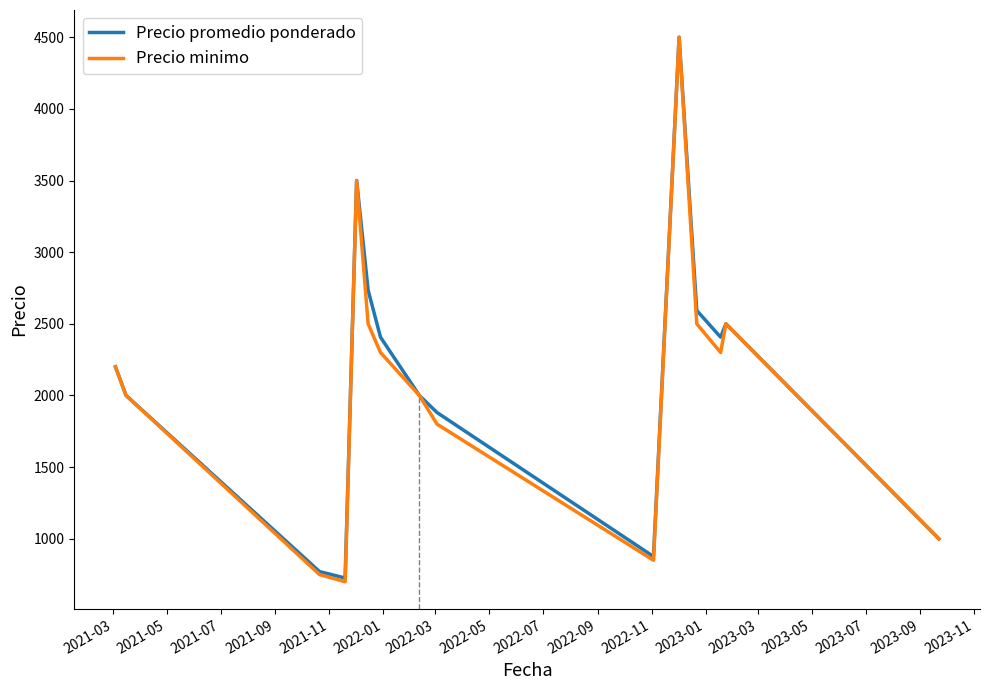

How many lines are shown in the chart?

2